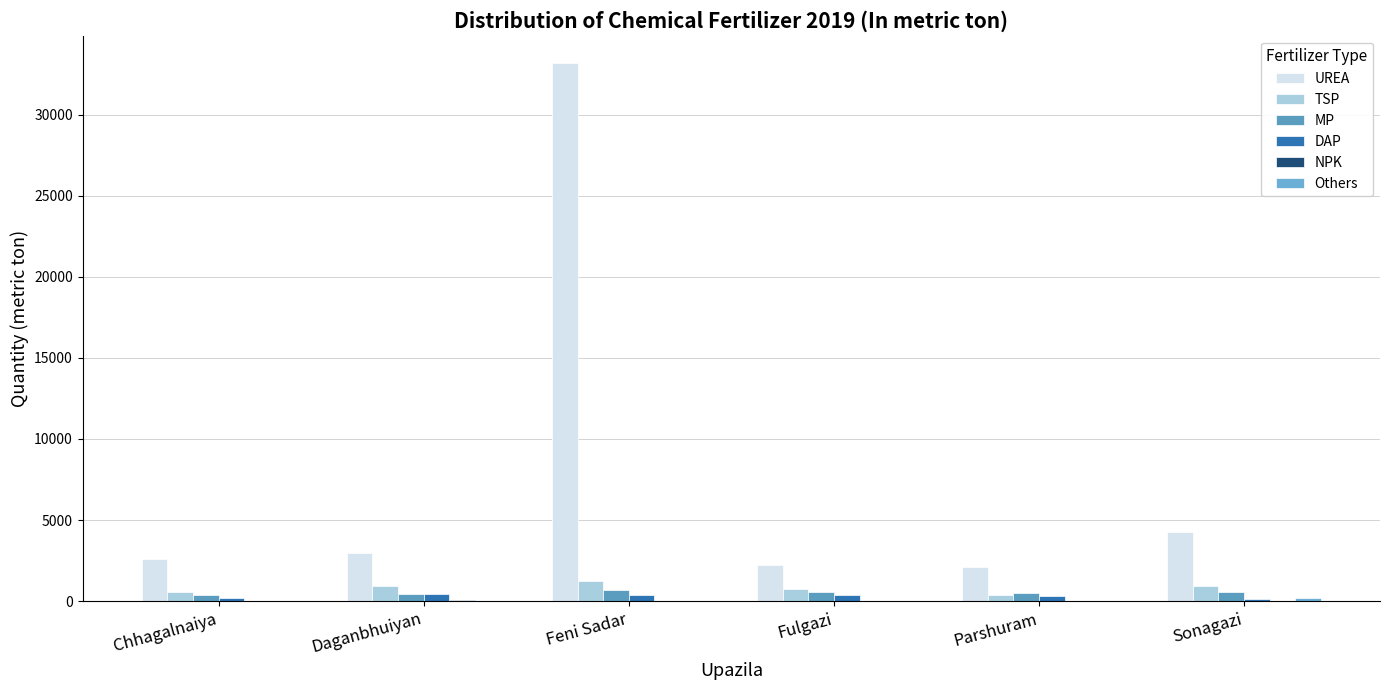

How many distinct data groups are displayed?

6